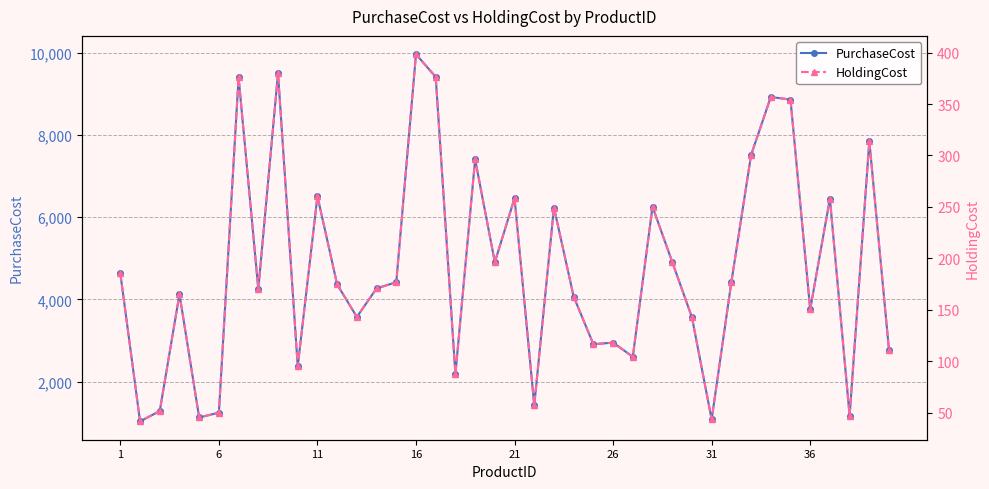

What is the difference between the second highest and minimum values in the HoldingCost series?

338.4